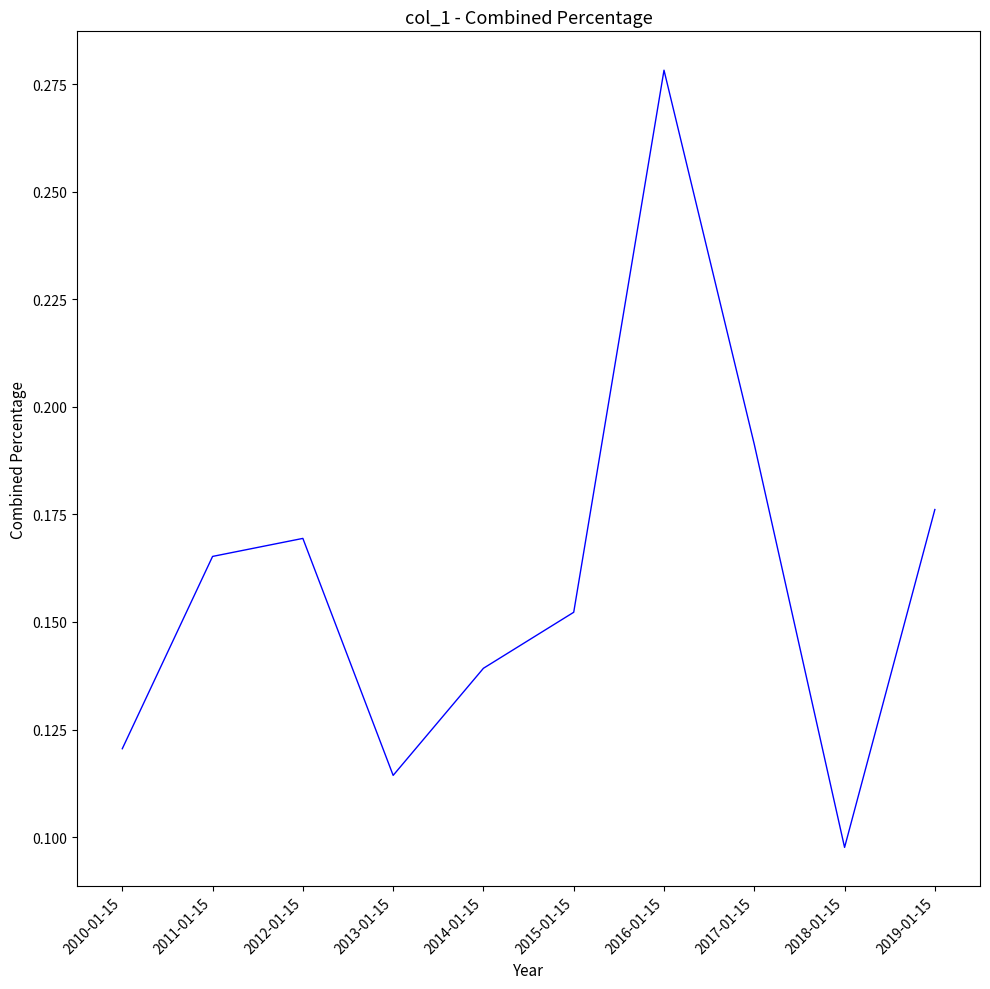

Is this an area chart (filled region under the line)?

No